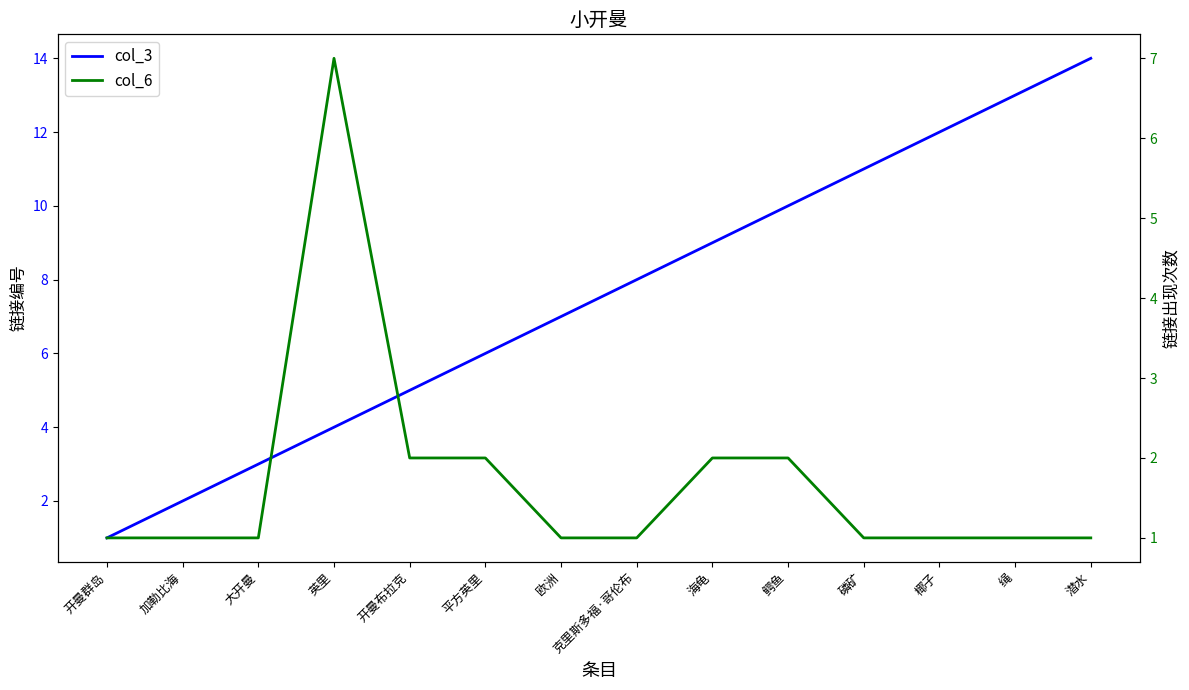

Which label corresponds to the largest value in the chart?

潜水